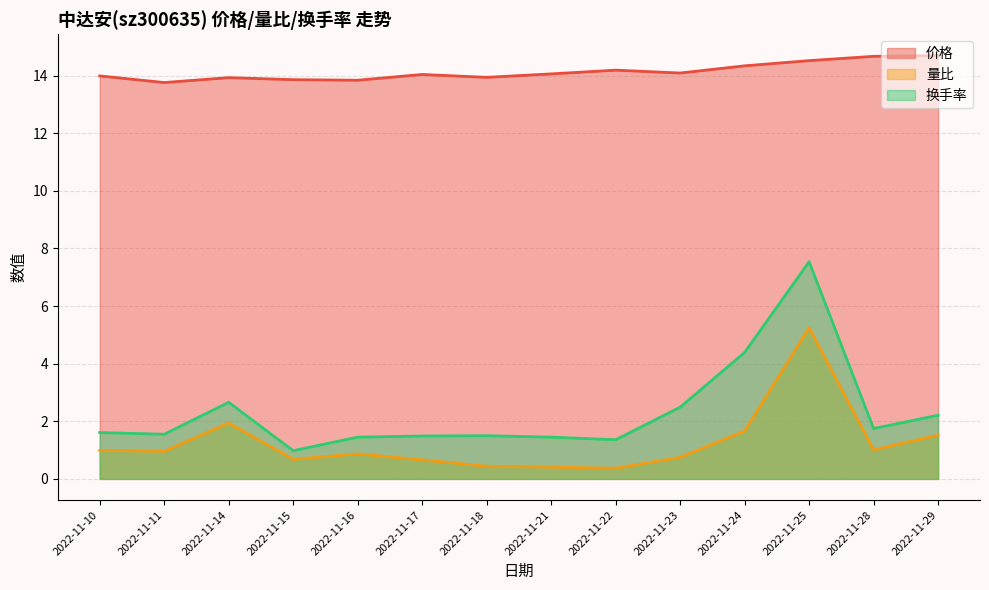

Reading left to right, extract all data points from this chart.

价格: 14.0	13.8	13.9	13.9	13.8	14.0	13.9	14.1	14.2	14.1	14.3	14.5	14.7	14.7
量比: 1.0	1.0	1.9	0.7	0.9	0.7	0.4	0.4	0.4	0.8	1.7	5.2	1.0	1.5
换手率: 1.6	1.6	2.7	1.0	1.4	1.5	1.5	1.4	1.4	2.5	4.4	7.5	1.8	2.2